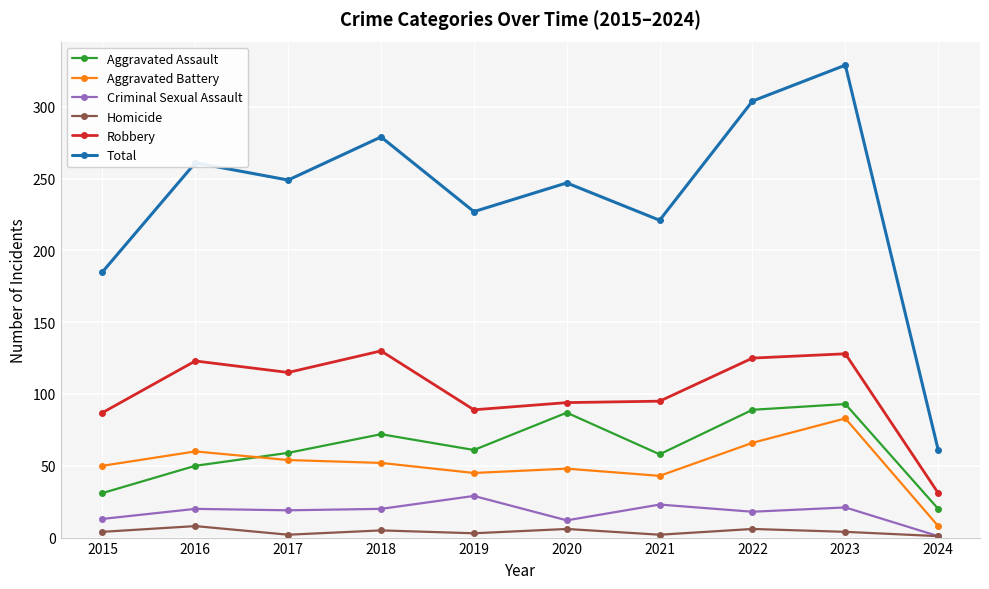

How many values in the Aggravated Battery series are below 52?

5